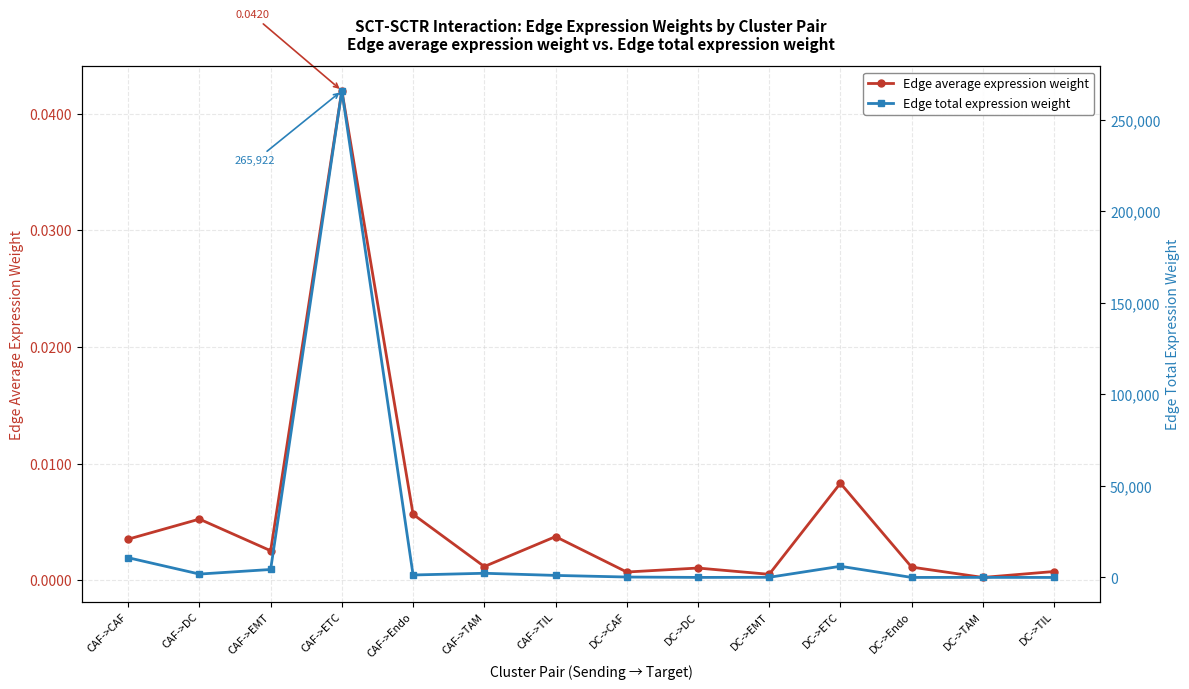

What value does the Edge total expression weight series have at CAF->TAM?

2304.2